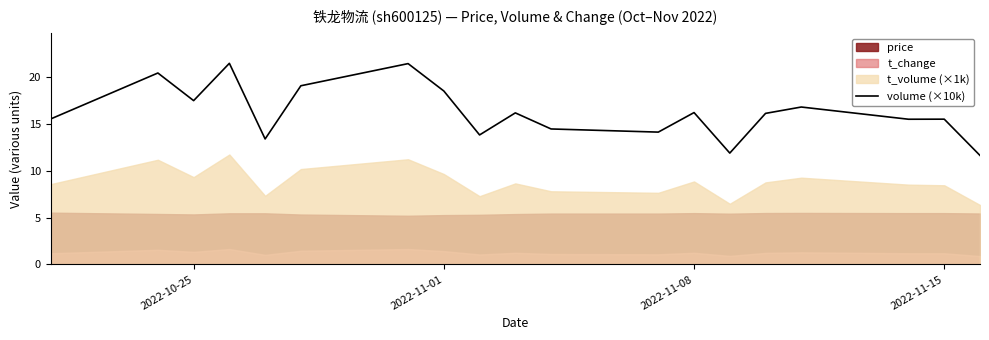

What is the lowest value of the volume (×10k) series?

11.6